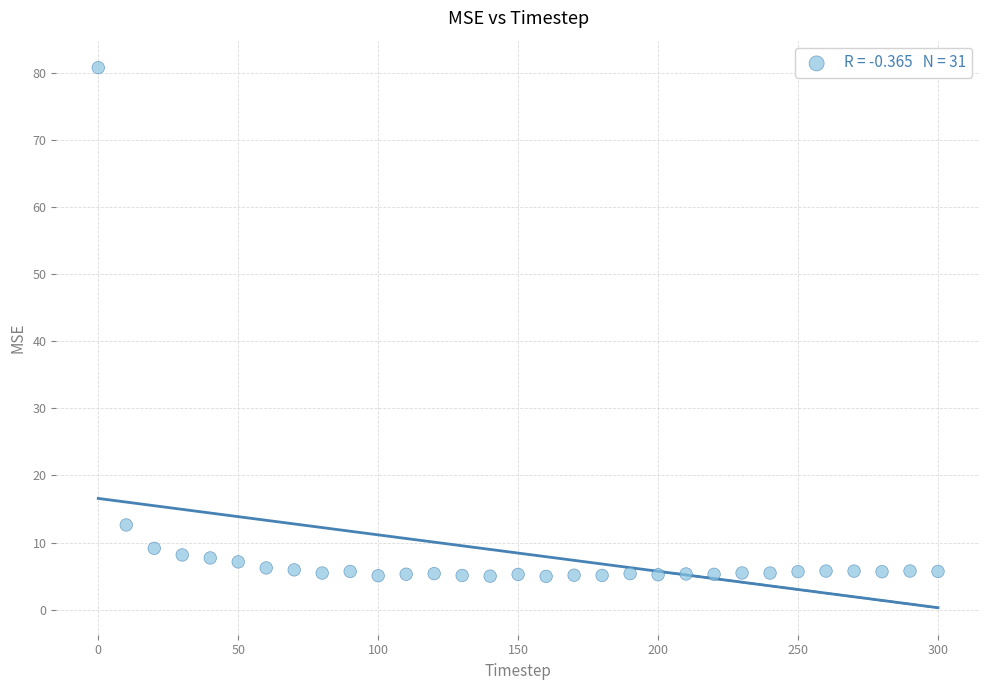

What is the range of Y values (max minus min)?

75.8